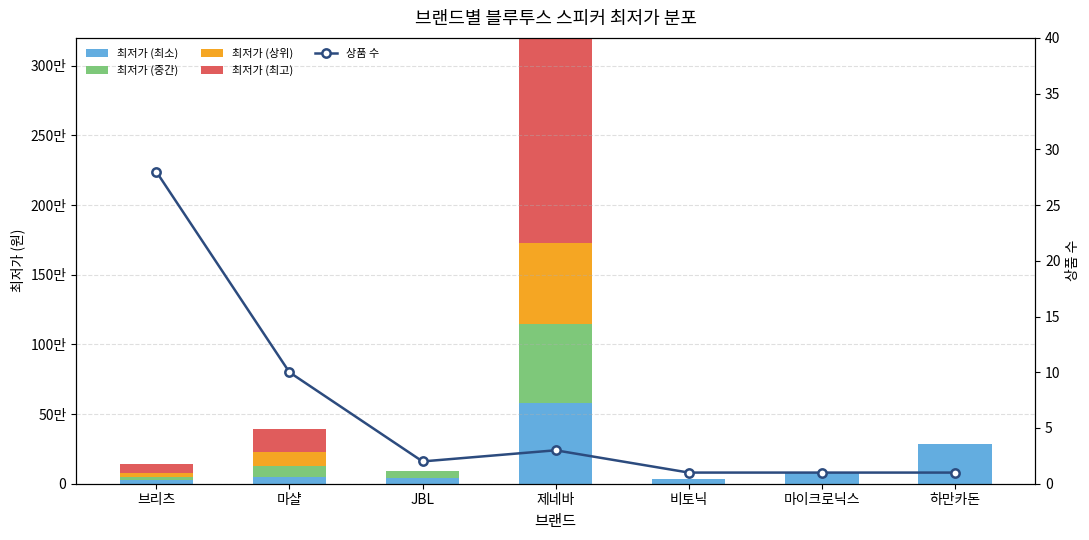

Rank the categories by 최저가 (상위) value from lowest to highest.

JBL, 비토닉, 마이크로닉스, 하만카돈, 브리츠, 마샬, 제네바